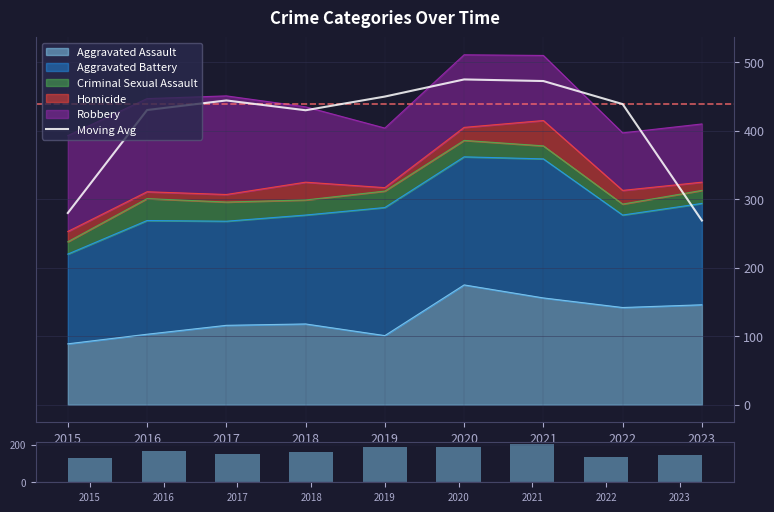

How many data points in Moving Avg are above 439?

4